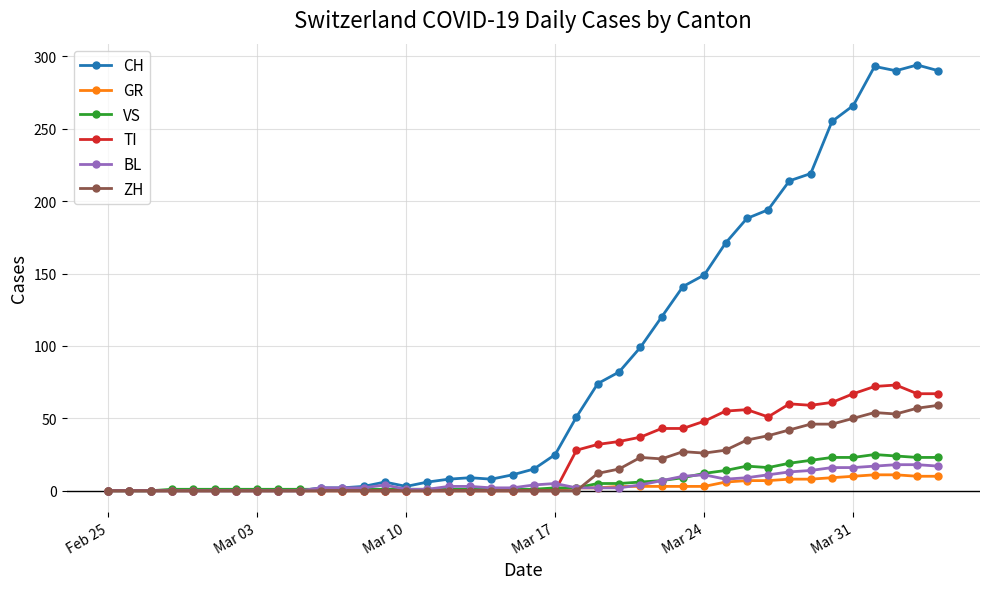

What is the maximum value for VS?

25